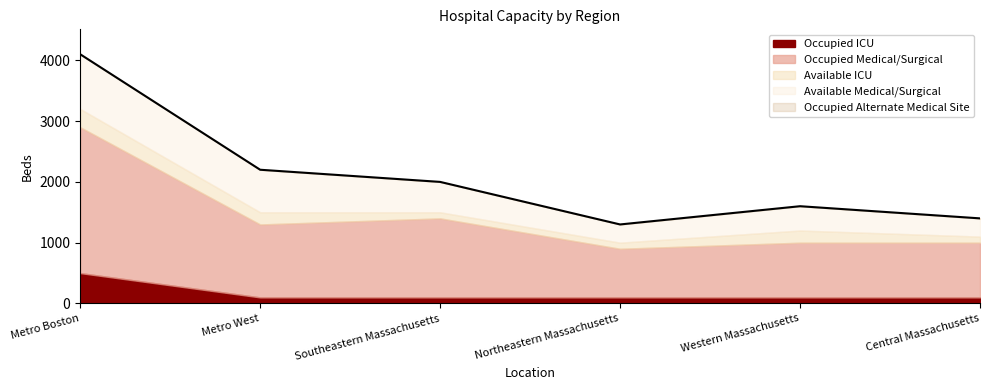

How many data points in Available Medical/Surgical are above 500?

2